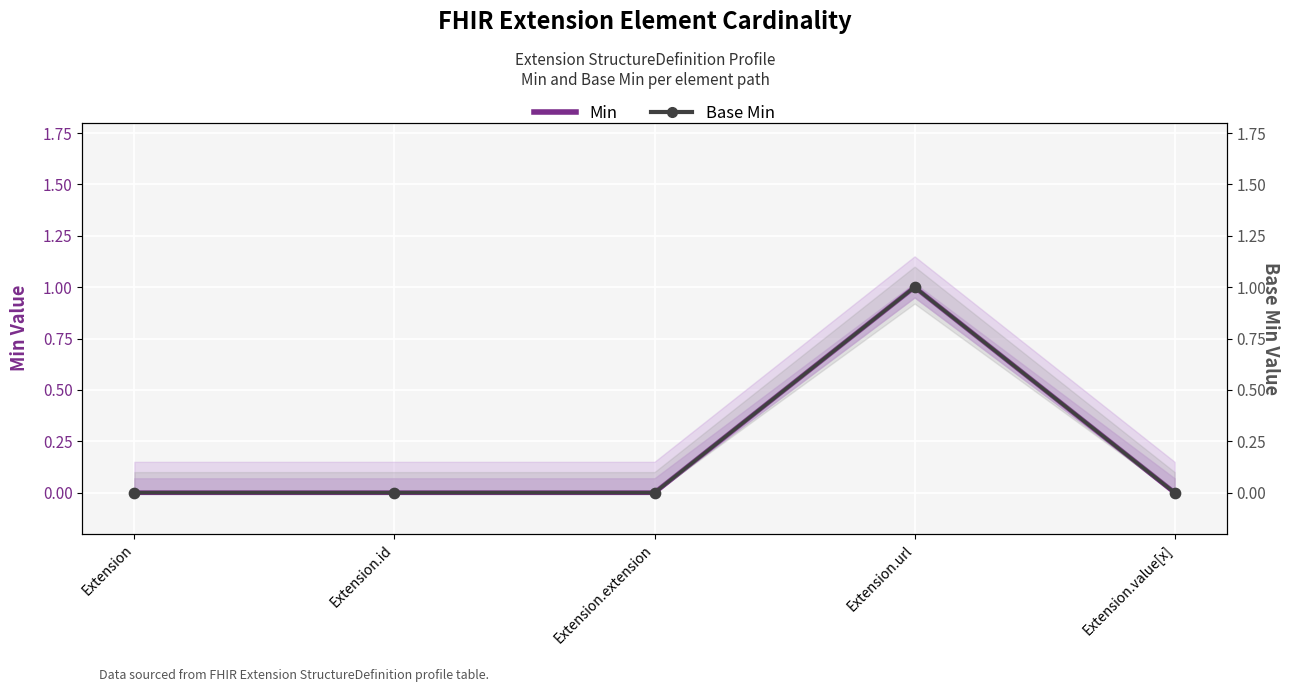

At how many categories does at least one series exceed 0?

1